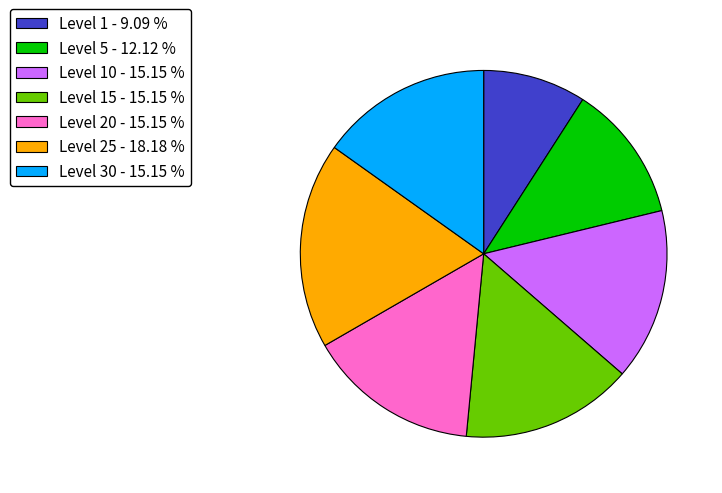

Do Level 20 - 15.15 % and Level 15 - 15.15 % together represent more than half of the pie?

No